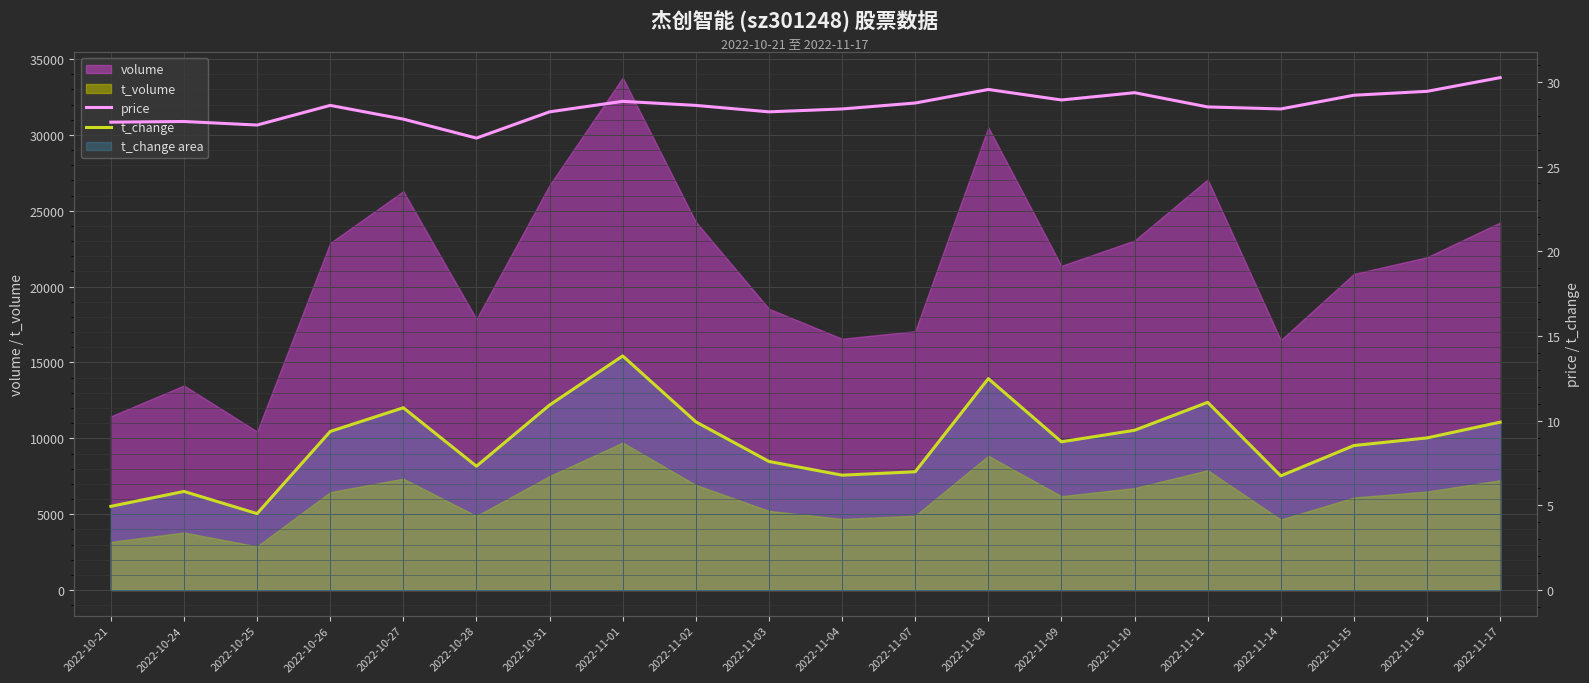

What is the difference between the maximum and minimum values in the t_change series?

9.3